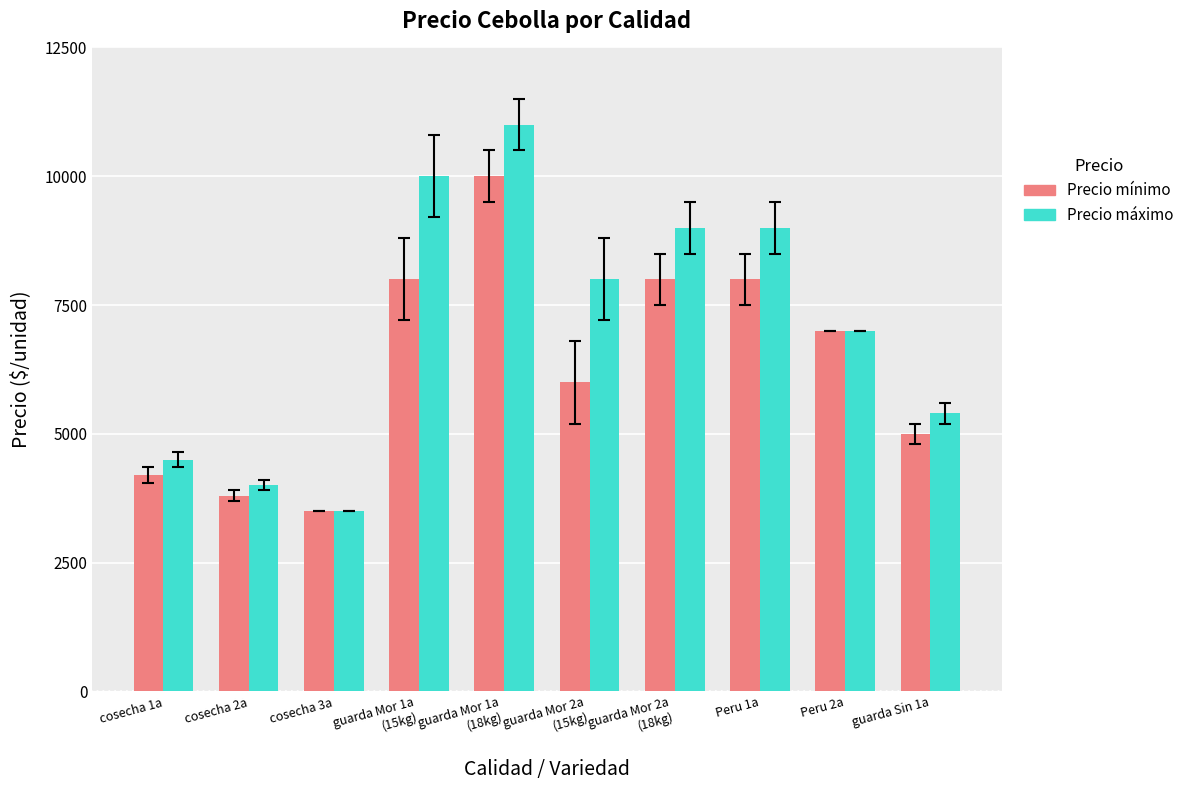

True or false: Precio mínimo has a value of 6409 at cosecha 2a.

False